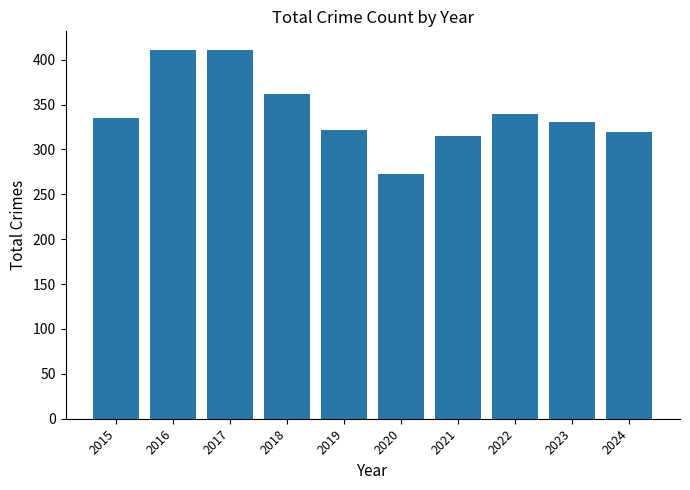

How many values are below 335?

5